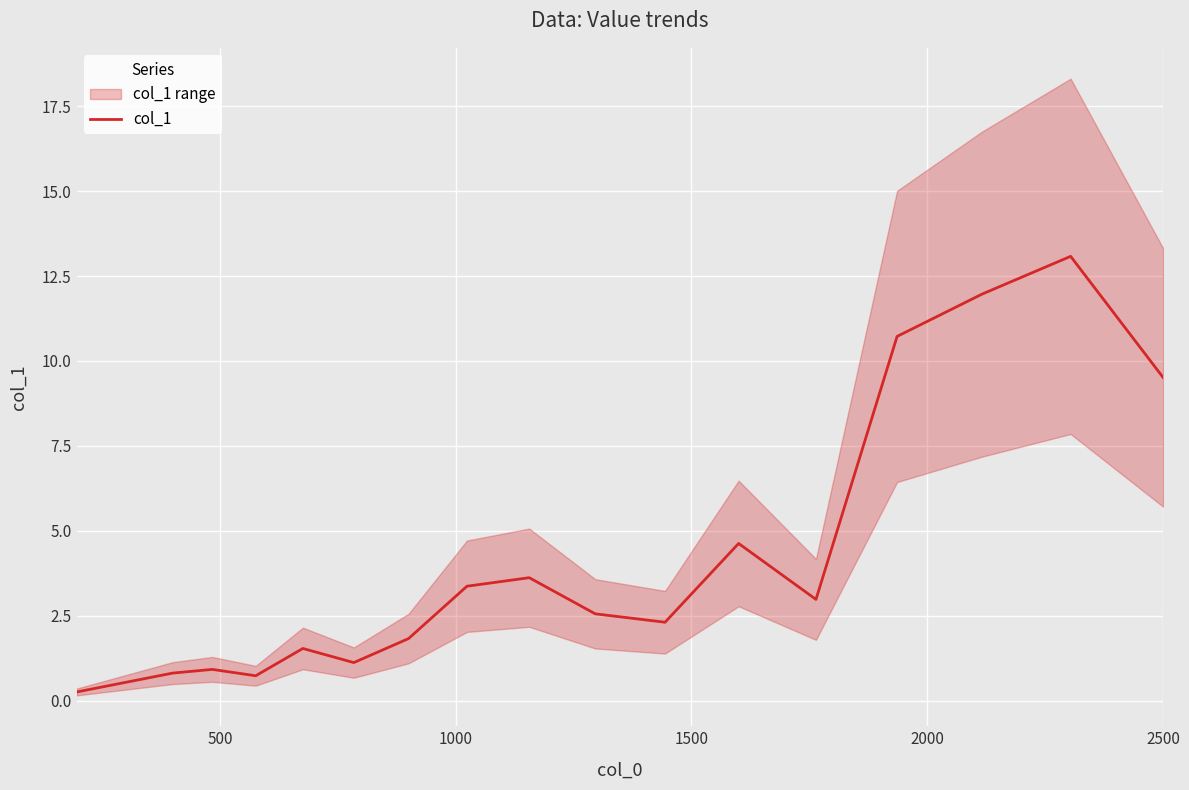

What is the highest value of the col_1 series?

13.1